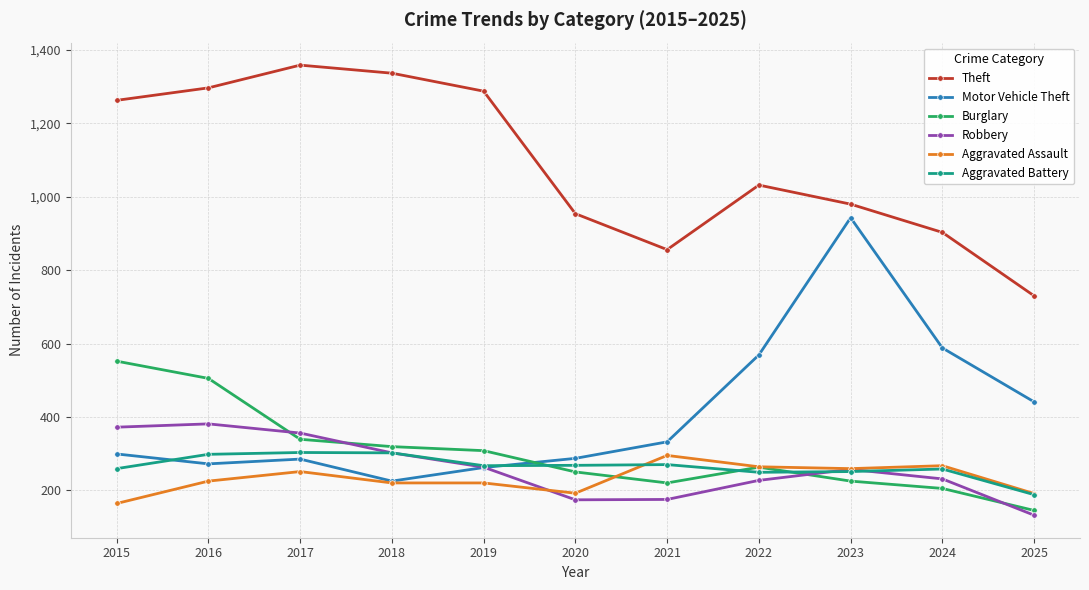

The Burglary series shows 225 at 2023. True or false?

True